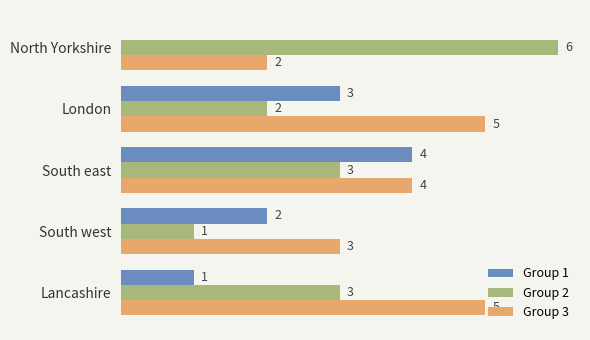

Which series has the largest total across all categories?

Group 3